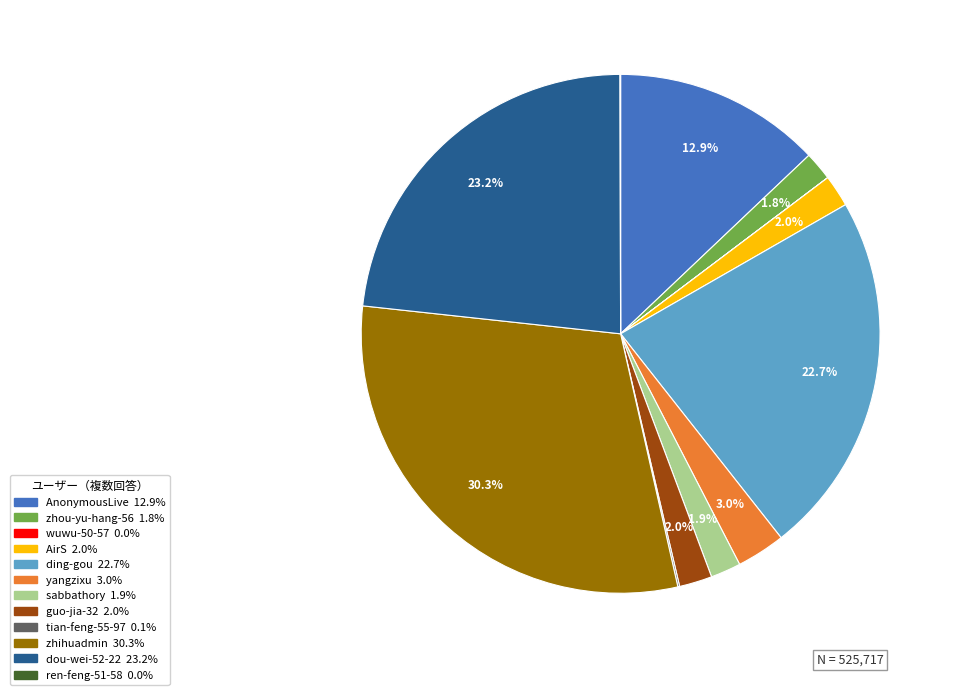

What percentage is NOT represented by AnonymousLive?

87.1%